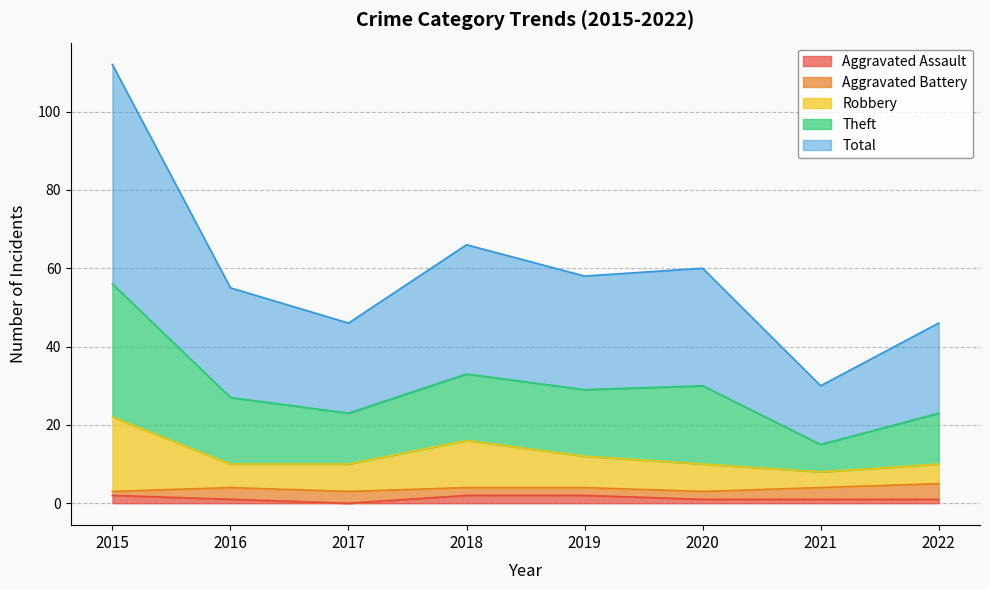

What are all the series names shown in the legend?

Aggravated Assault, Aggravated Battery, Robbery, Theft, Total